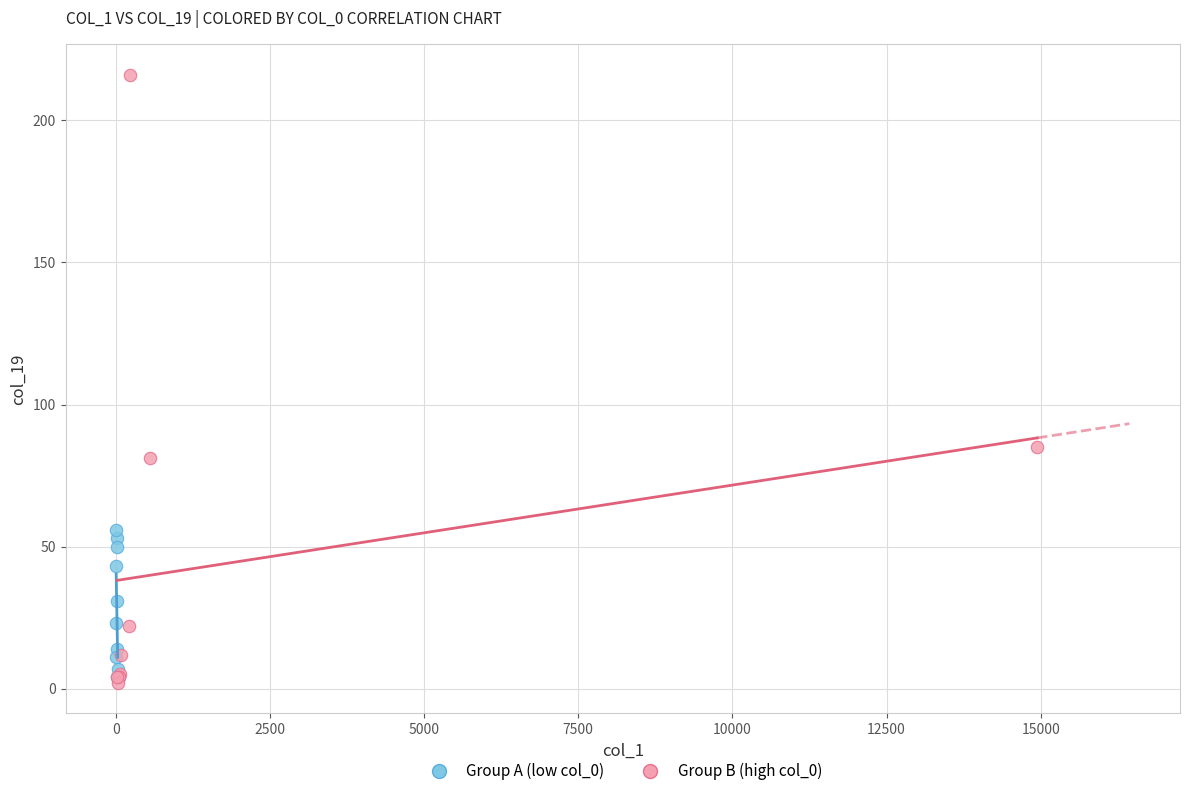

What are all the series names shown in the legend?

Group A (low col_0), Group B (high col_0)